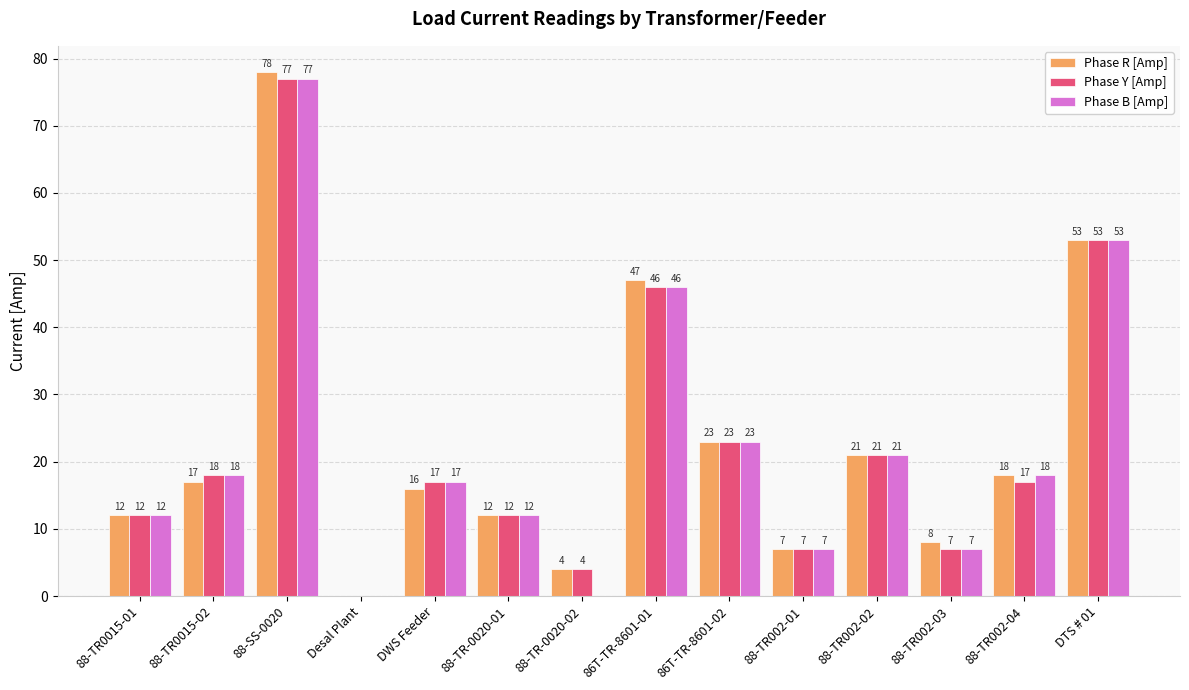

Reading right to left, what are all the values shown in this chart?

Phase R [Amp]: DTS # 01=53	88-TR002-04=18	88-TR002-03=8	88-TR002-02=21	88-TR002-01=7	86T-TR-8601-02=23	86T-TR-8601-01=47	88-TR-0020-02=4	88-TR-0020-01=12	DWS Feeder=16	Desal Plant=0	88-SS-0020=78	88-TR0015-02=17	88-TR0015-01=12
Phase Y [Amp]: DTS # 01=53	88-TR002-04=17	88-TR002-03=7	88-TR002-02=21	88-TR002-01=7	86T-TR-8601-02=23	86T-TR-8601-01=46	88-TR-0020-02=4	88-TR-0020-01=12	DWS Feeder=17	Desal Plant=0	88-SS-0020=77	88-TR0015-02=18	88-TR0015-01=12
Phase B [Amp]: DTS # 01=53	88-TR002-04=18	88-TR002-03=7	88-TR002-02=21	88-TR002-01=7	86T-TR-8601-02=23	86T-TR-8601-01=46	88-TR-0020-02=0	88-TR-0020-01=12	DWS Feeder=17	Desal Plant=0	88-SS-0020=77	88-TR0015-02=18	88-TR0015-01=12